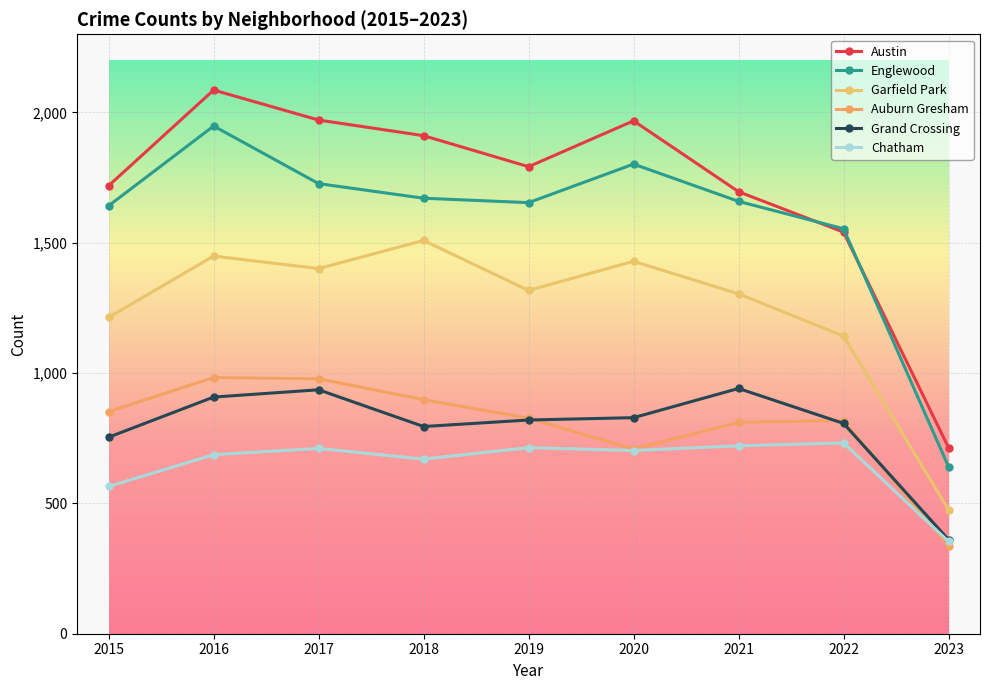

How many distinct data groups are displayed?

6